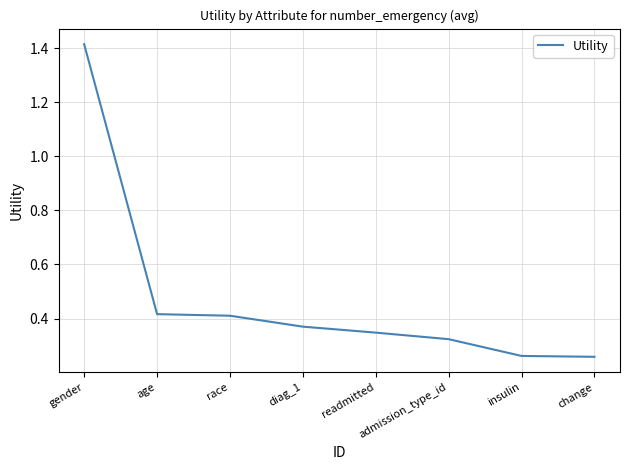

What position from the right is race?

6